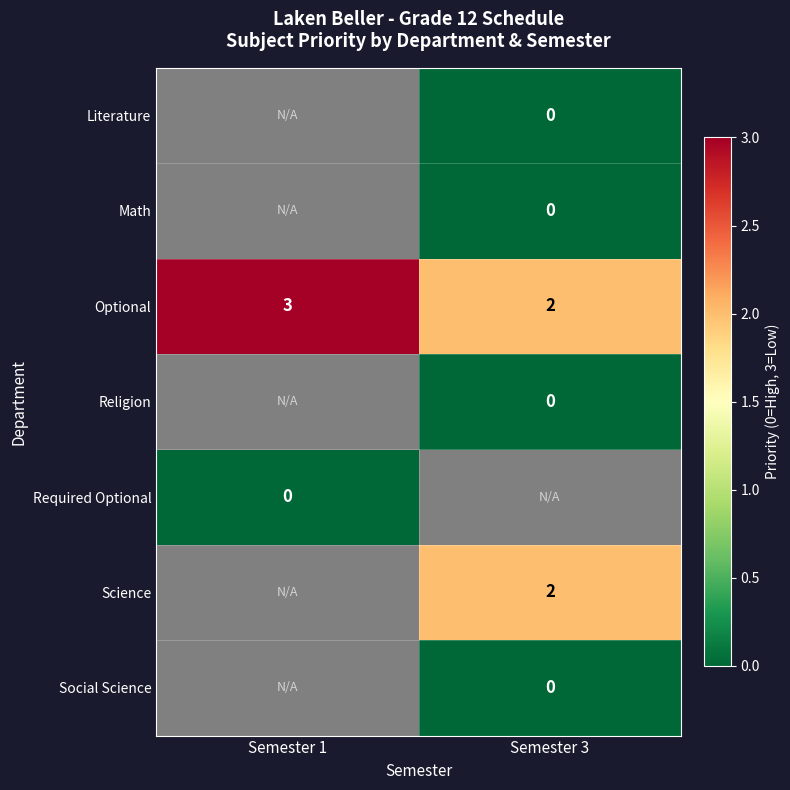

What is the sum of all Optional values?

5